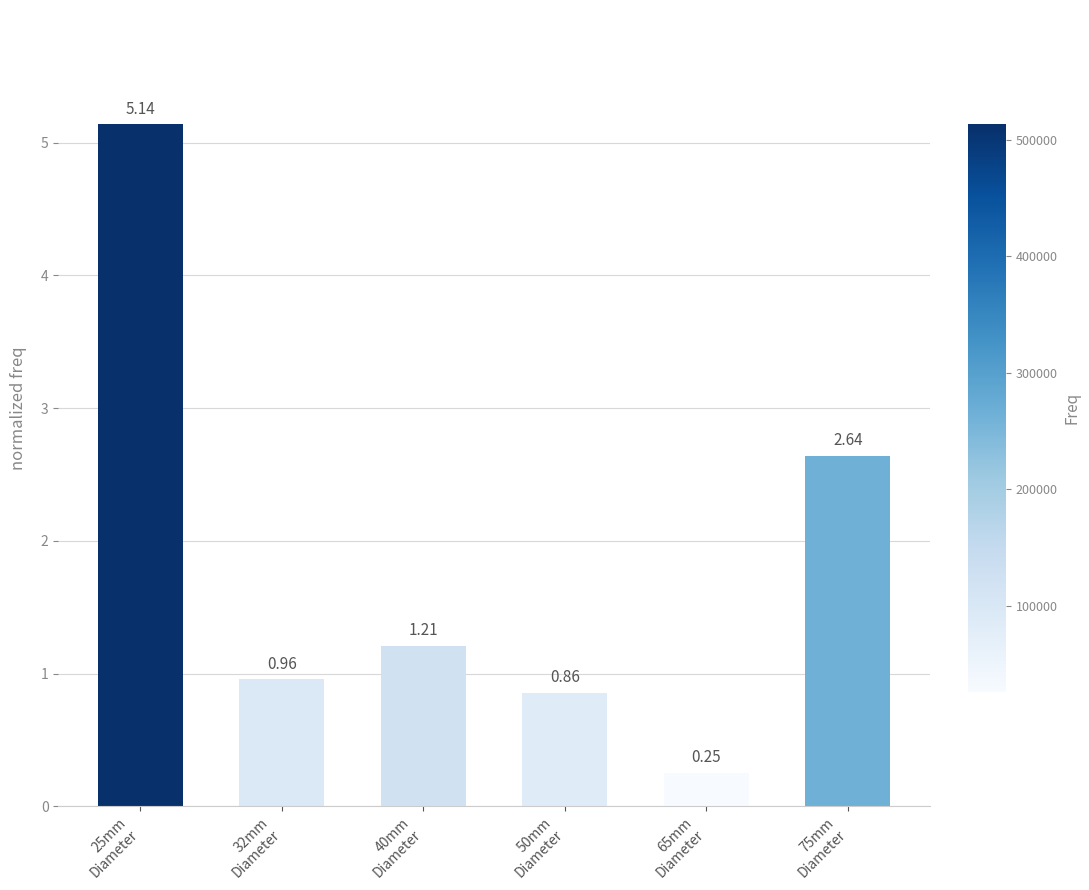

What is the average value?

1.8